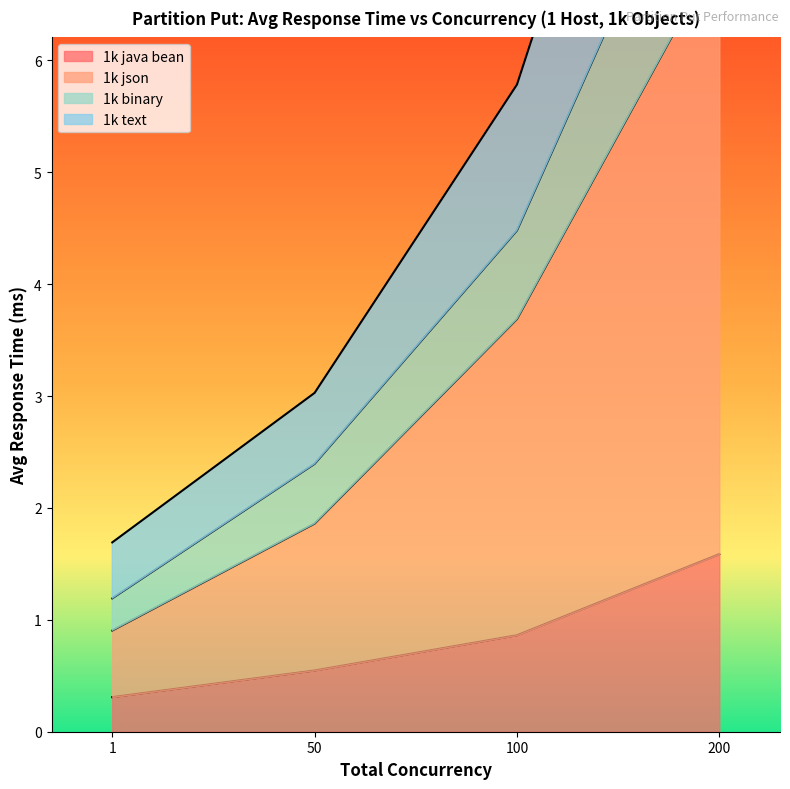

What is the average value of the 1k java bean series?

0.8